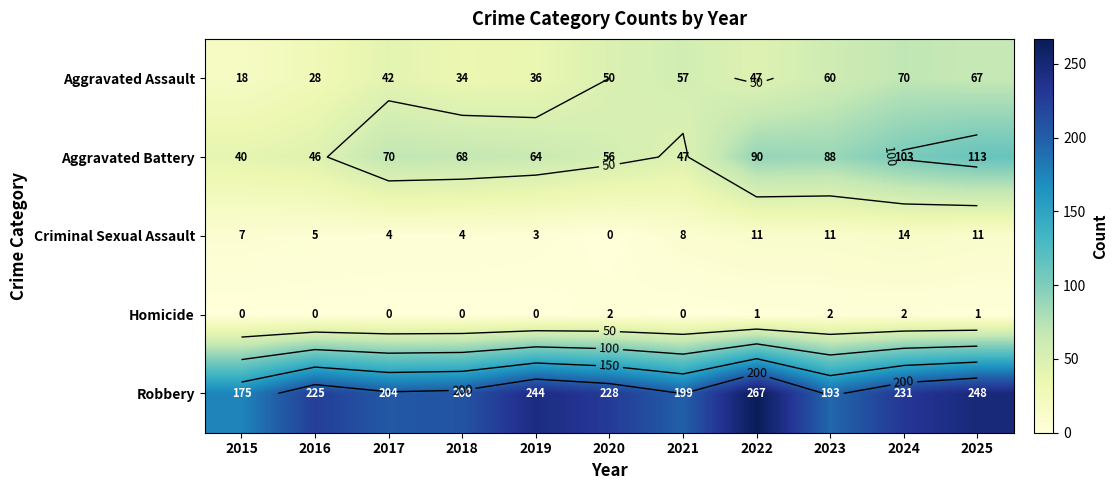

At which category does the chart reach its peak across all series?

2022